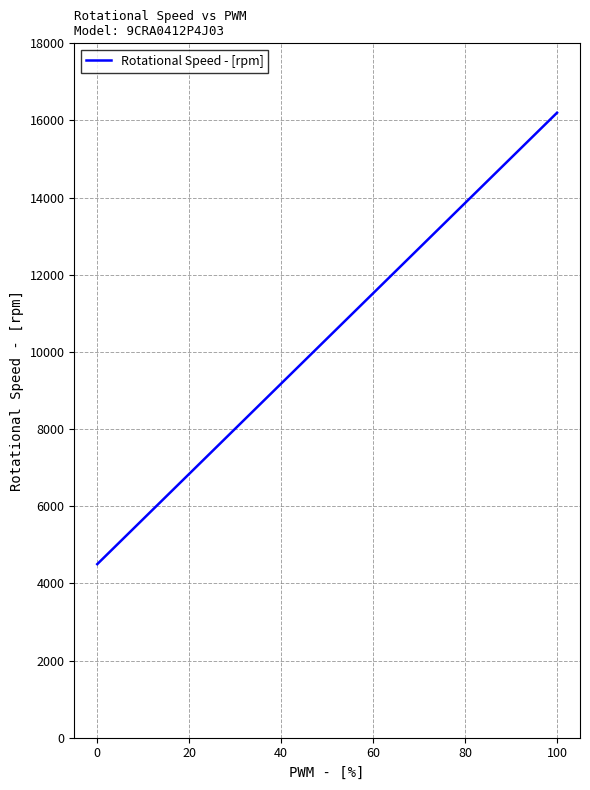

What is the smallest value displayed?

4500